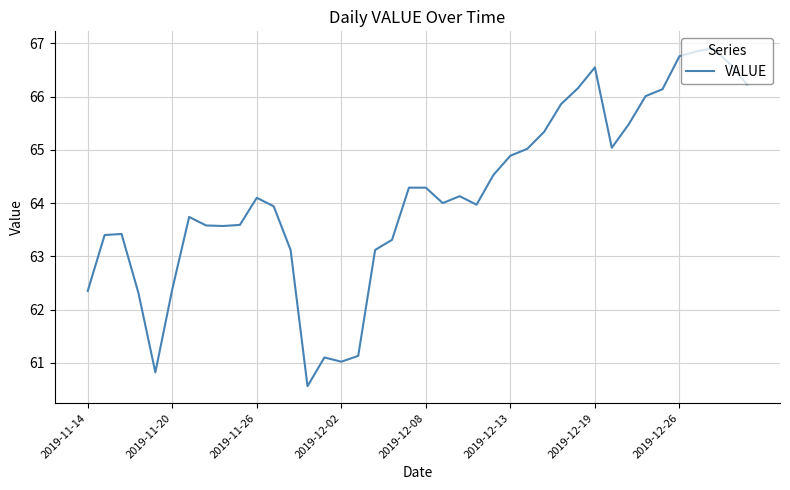

What is the maximum value shown in the chart?

66.9